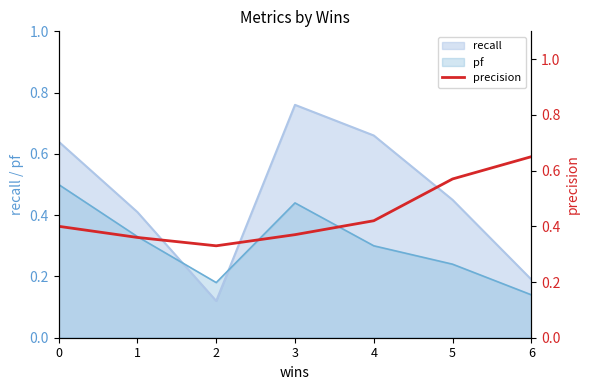

At which label does pf reach its minimum?

6